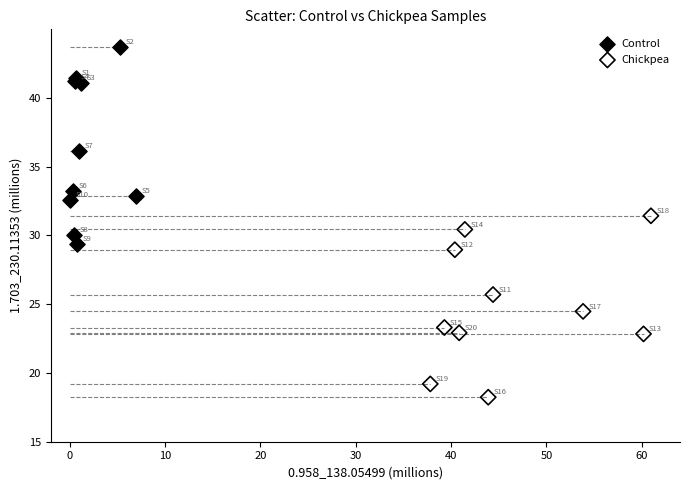

What are all the series names shown in the legend?

Control, Chickpea